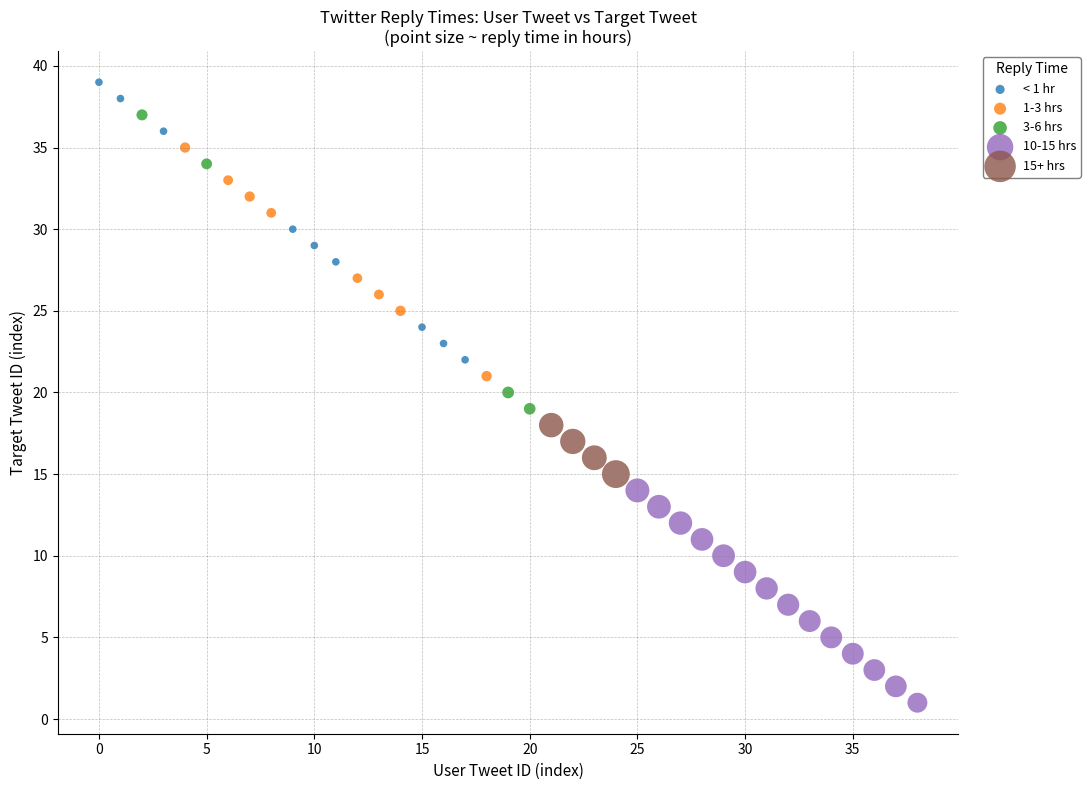

Which series contains the lowest Y value?

10-15 hrs